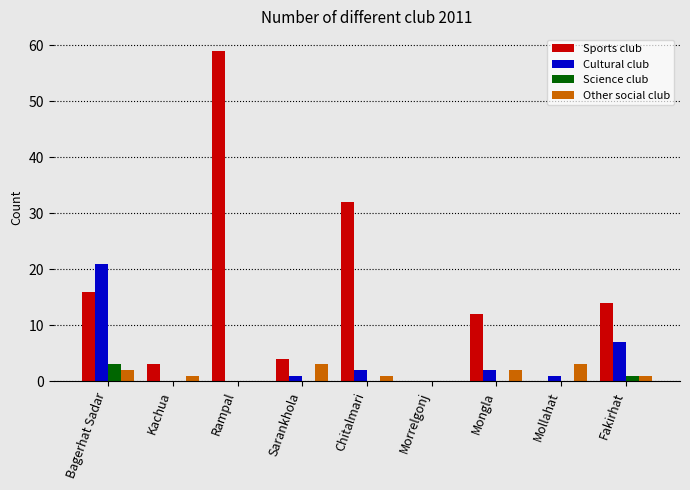

Reading left to right, list all the values displayed in this chart.

Sports club: Bagerhat Sadar=16	Kachua=3	Rampal=59	Sarankhola=4	Chitalmari=32	Morrelgonj=0	Mongla=12	Mollahat=0	Fakirhat=14
Cultural club: Bagerhat Sadar=21	Kachua=0	Rampal=0	Sarankhola=1	Chitalmari=2	Morrelgonj=0	Mongla=2	Mollahat=1	Fakirhat=7
Science club: Bagerhat Sadar=3	Kachua=0	Rampal=0	Sarankhola=0	Chitalmari=0	Morrelgonj=0	Mongla=0	Mollahat=0	Fakirhat=1
Other social club: Bagerhat Sadar=2	Kachua=1	Rampal=0	Sarankhola=3	Chitalmari=1	Morrelgonj=0	Mongla=2	Mollahat=3	Fakirhat=1